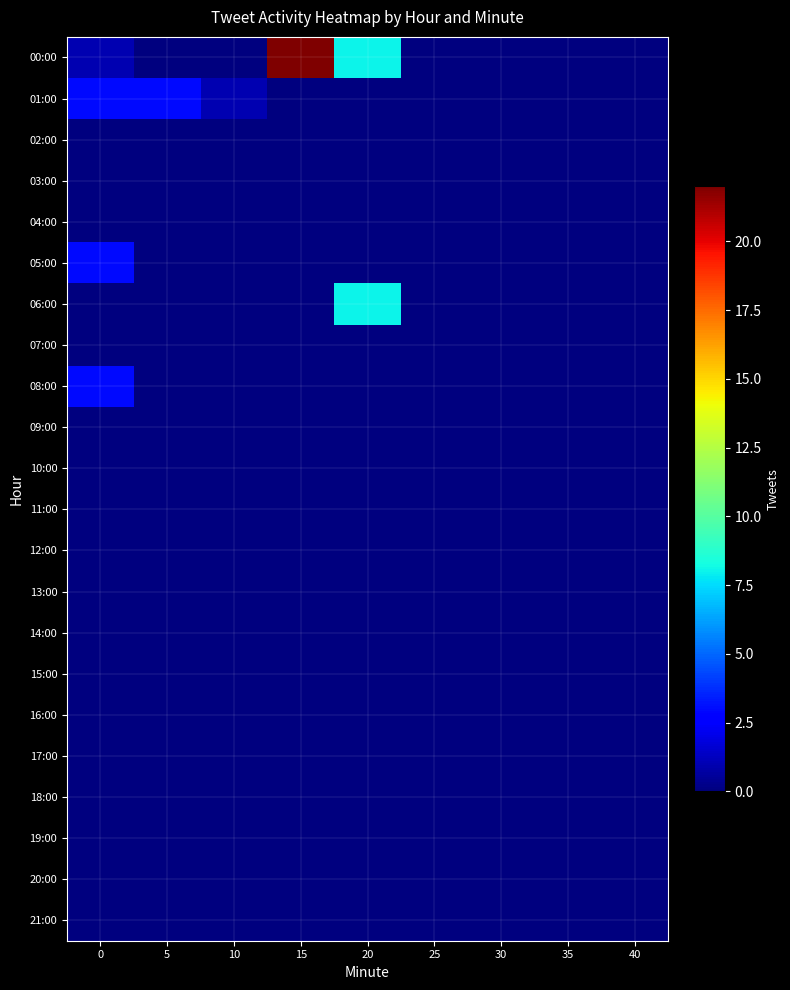

Count the number of data series in this chart.

22